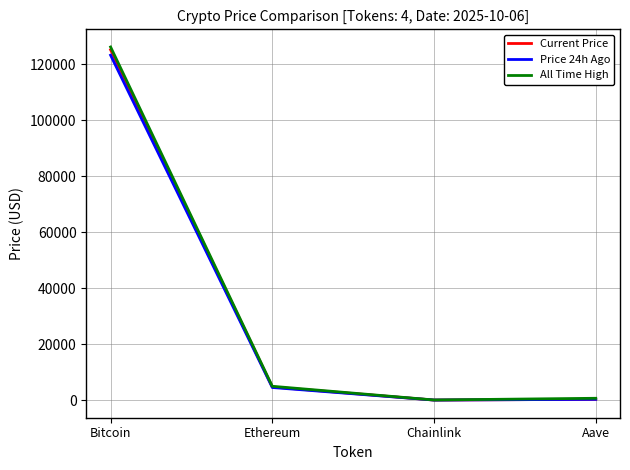

Is the value of All Time High at Ethereum greater than the value of Current Price at Chainlink?

Yes